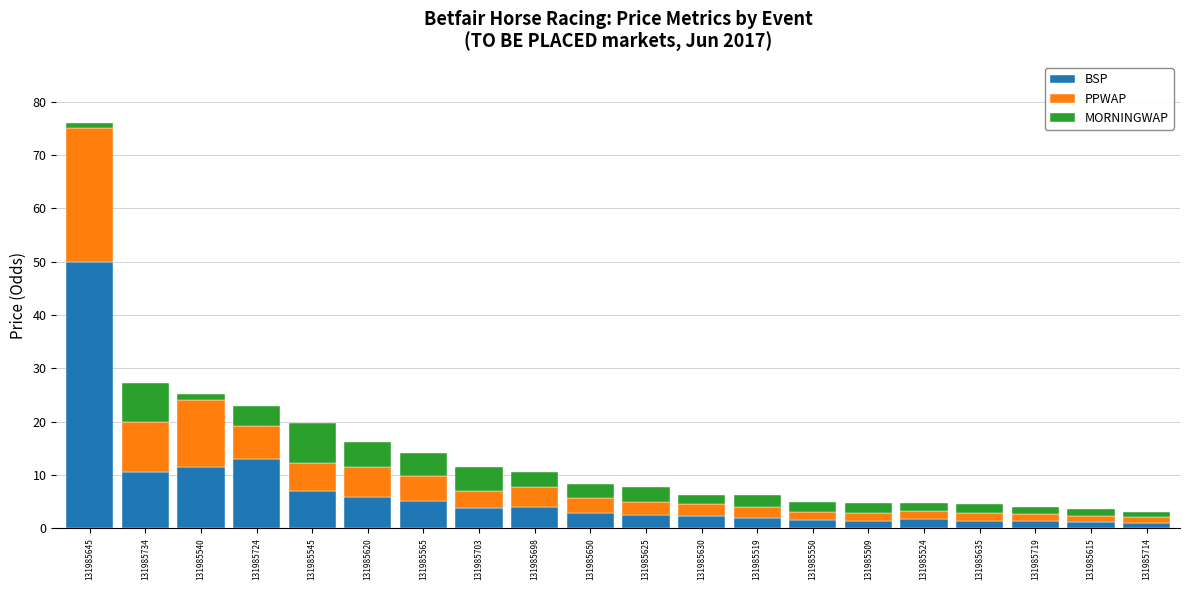

True or false: BSP has a value of 6.6 at 131985734.

False